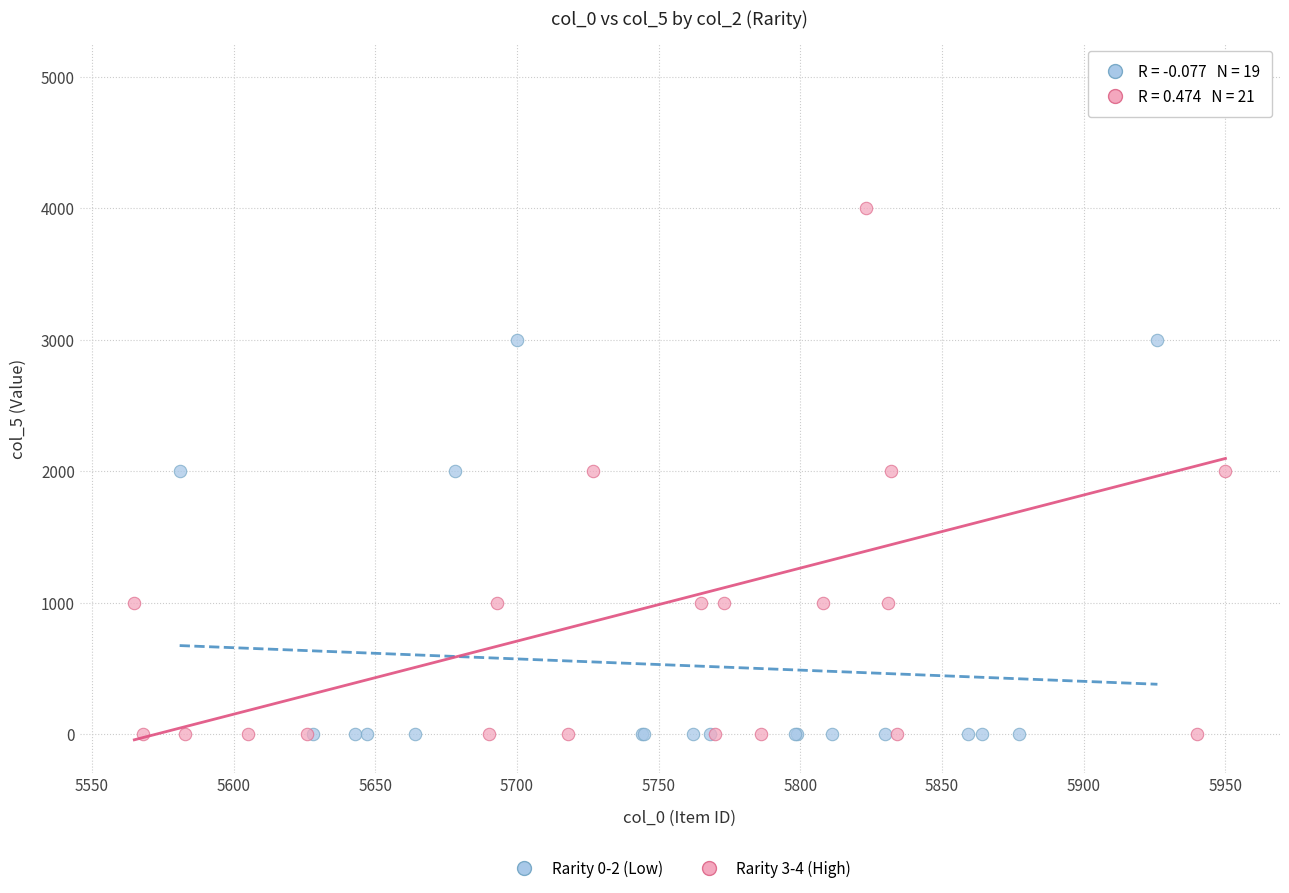

Which series contains the highest Y value?

Rarity 3-4 (High)